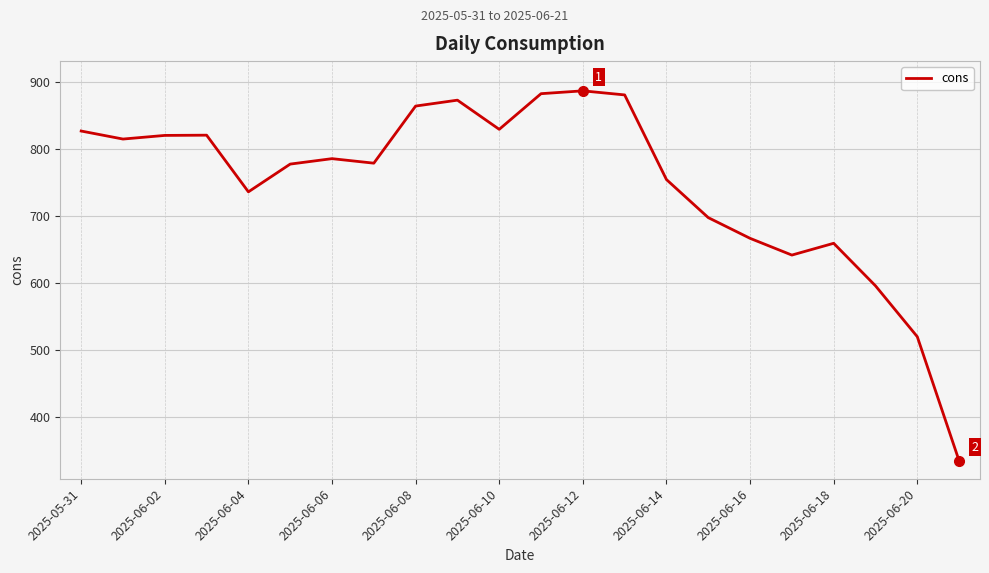

True or false: the data has more than 1 interior local peaks.

True